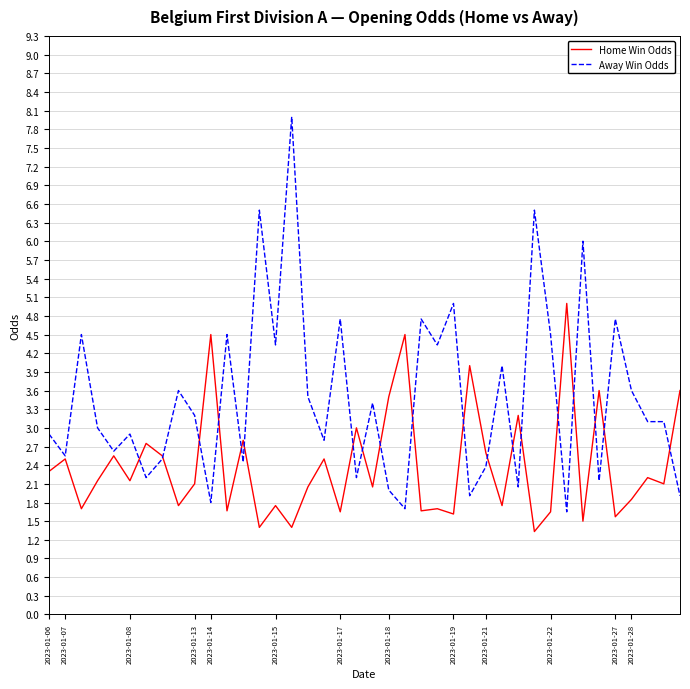

After their last crossing, which series has the higher values: Home Win Odds or Away Win Odds?

Home Win Odds